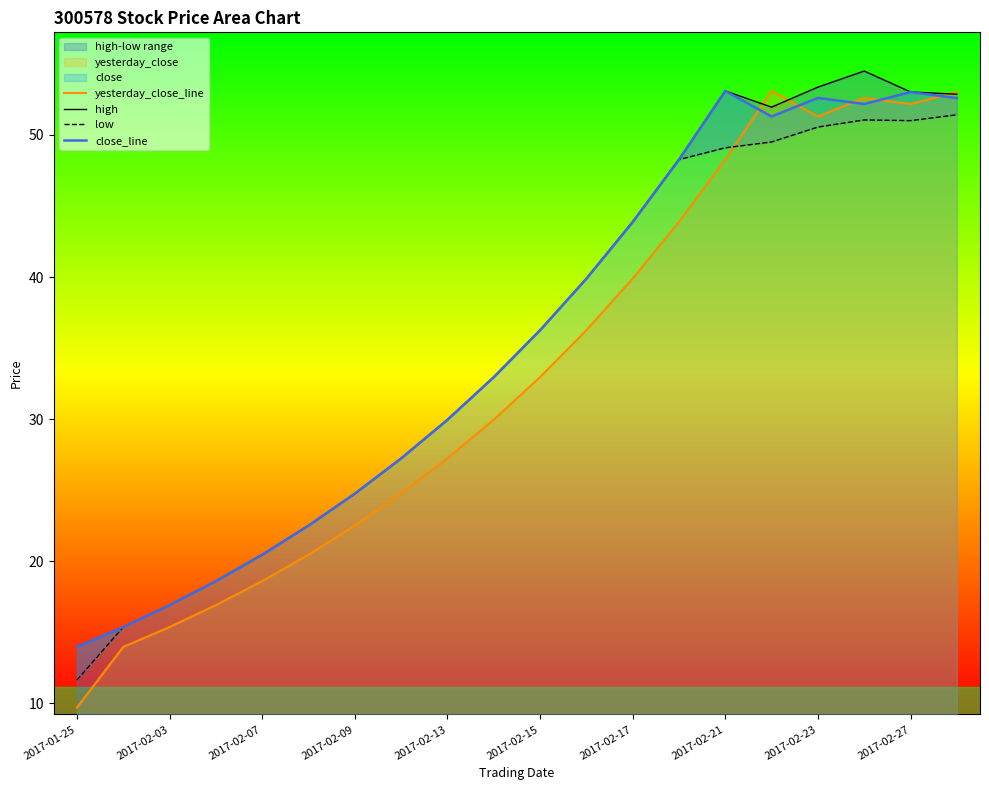

What is the maximum value for high?

54.5